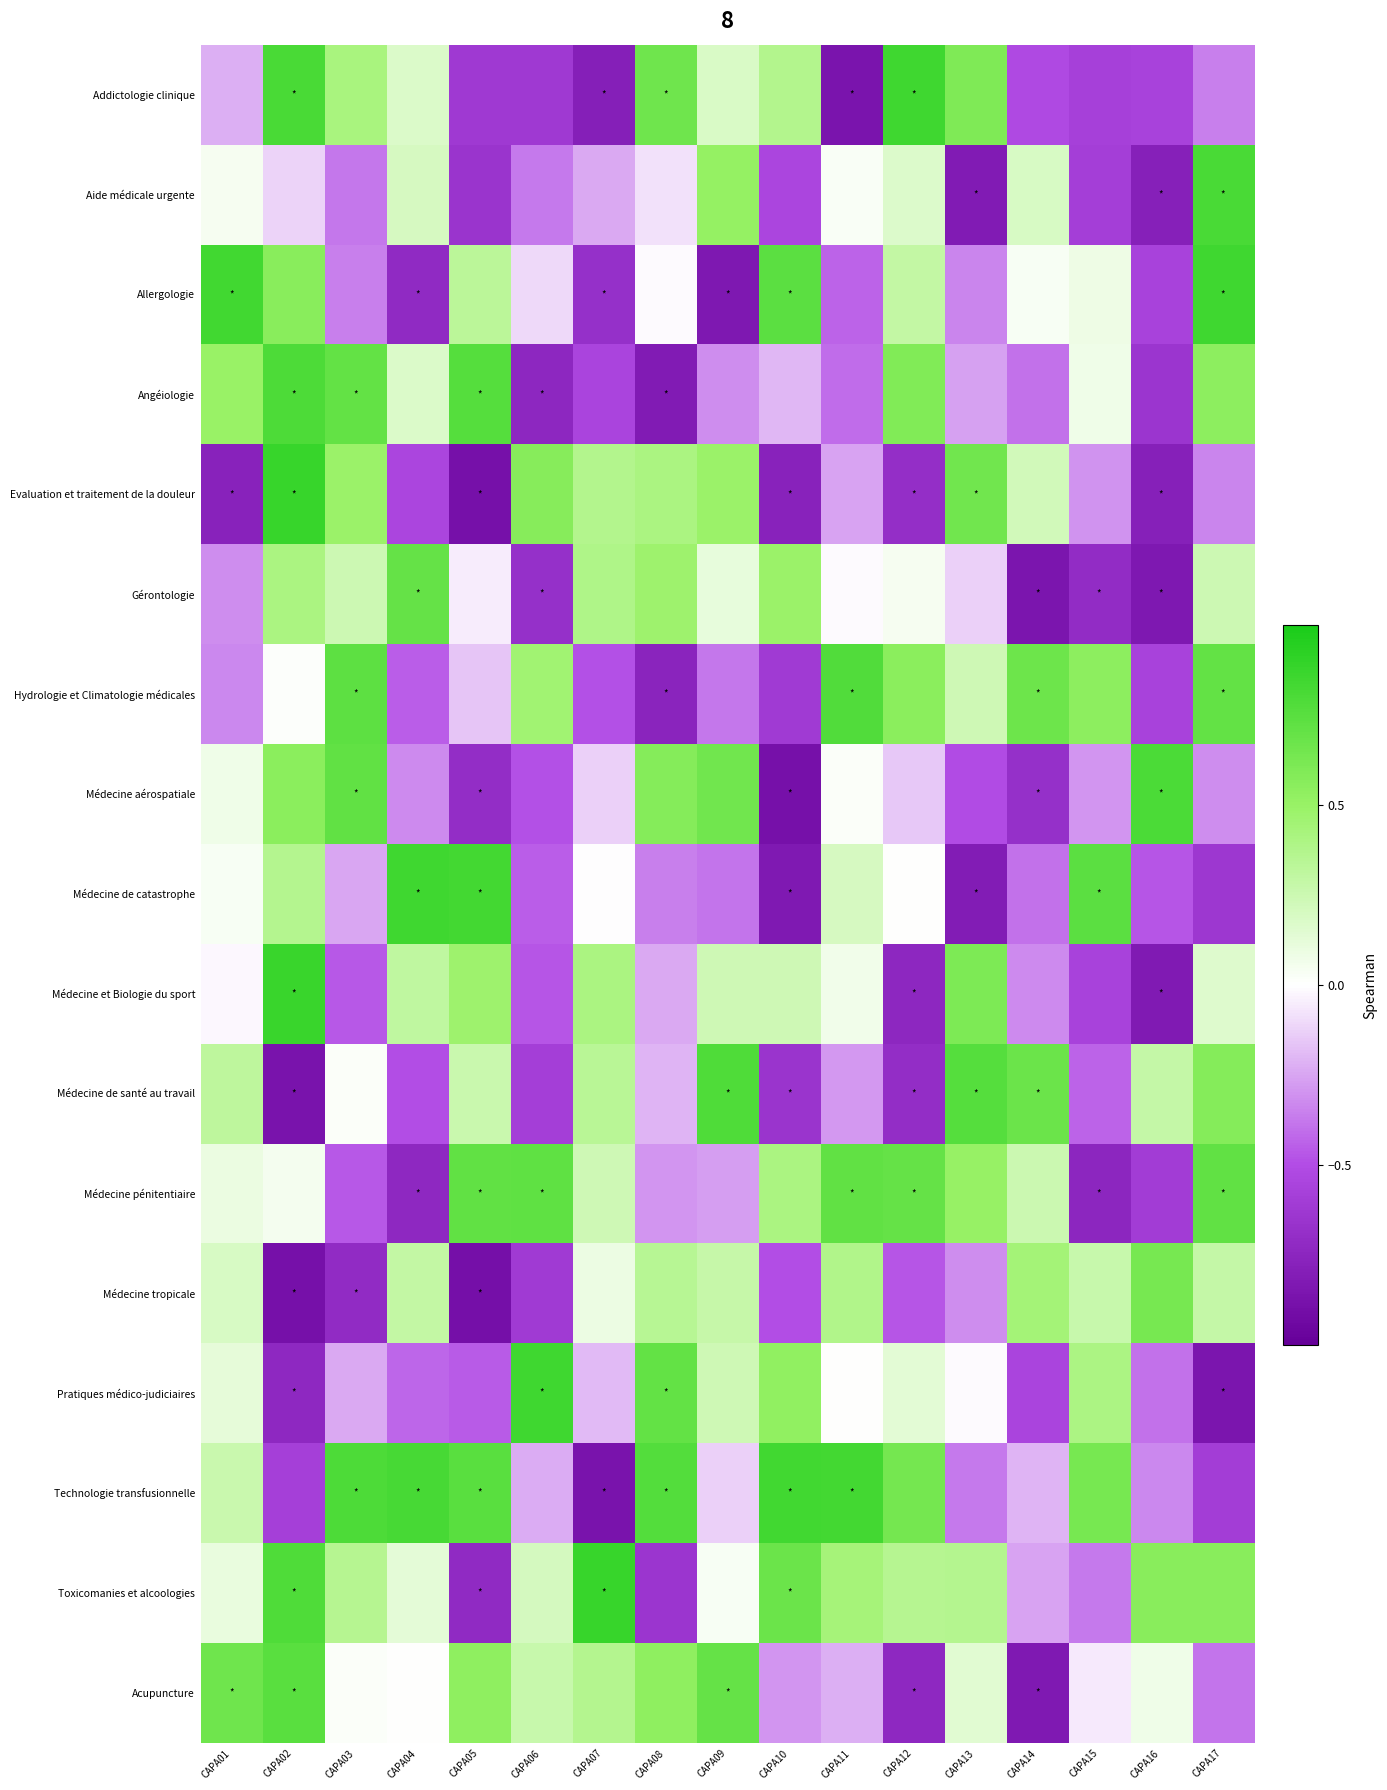

At CAPA11, list the series in order from largest to smallest.

Technologie transfusionnelle, Hydrologie et Climatologie médicales, Médecine pénitentiaire, Toxicomanies et alcoologies, Médecine tropicale, Médecine de catastrophe, Médecine et Biologie du sport, Aide médicale urgente, Médecine aérospatiale, Pratiques médico-judiciaires, Gérontologie, Acupuncture, Evaluation et traitement de la douleur, Médecine de santé au travail, Angéiologie, Allergologie, Addictologie clinique